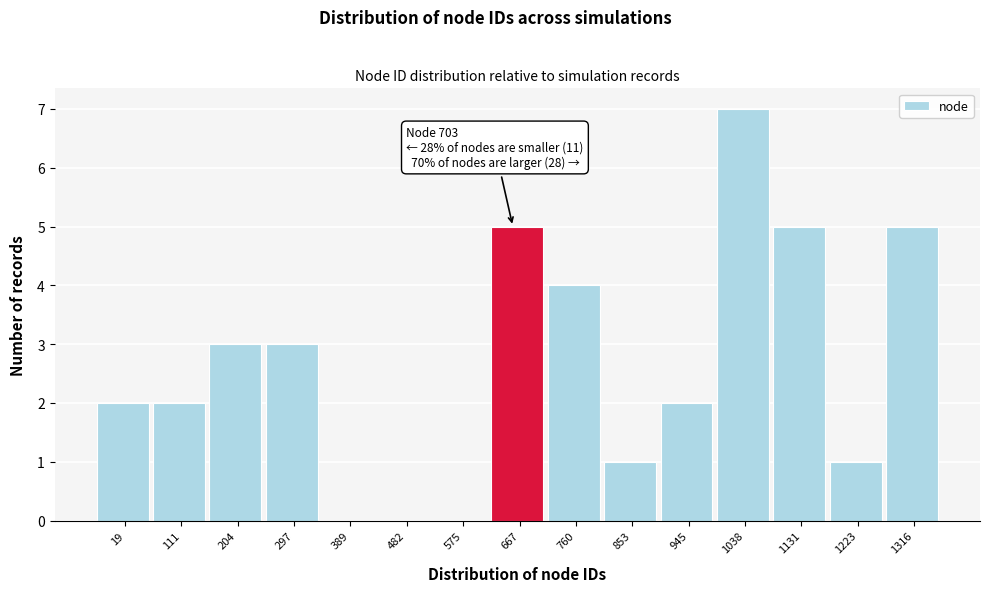

Reading left to right, what are all the values shown in this chart?

19=2	111=2	204=3	297=3	389=0	482=0	575=0	667=5	760=4	853=1	945=2	1038=7	1131=5	1223=1	1316=5